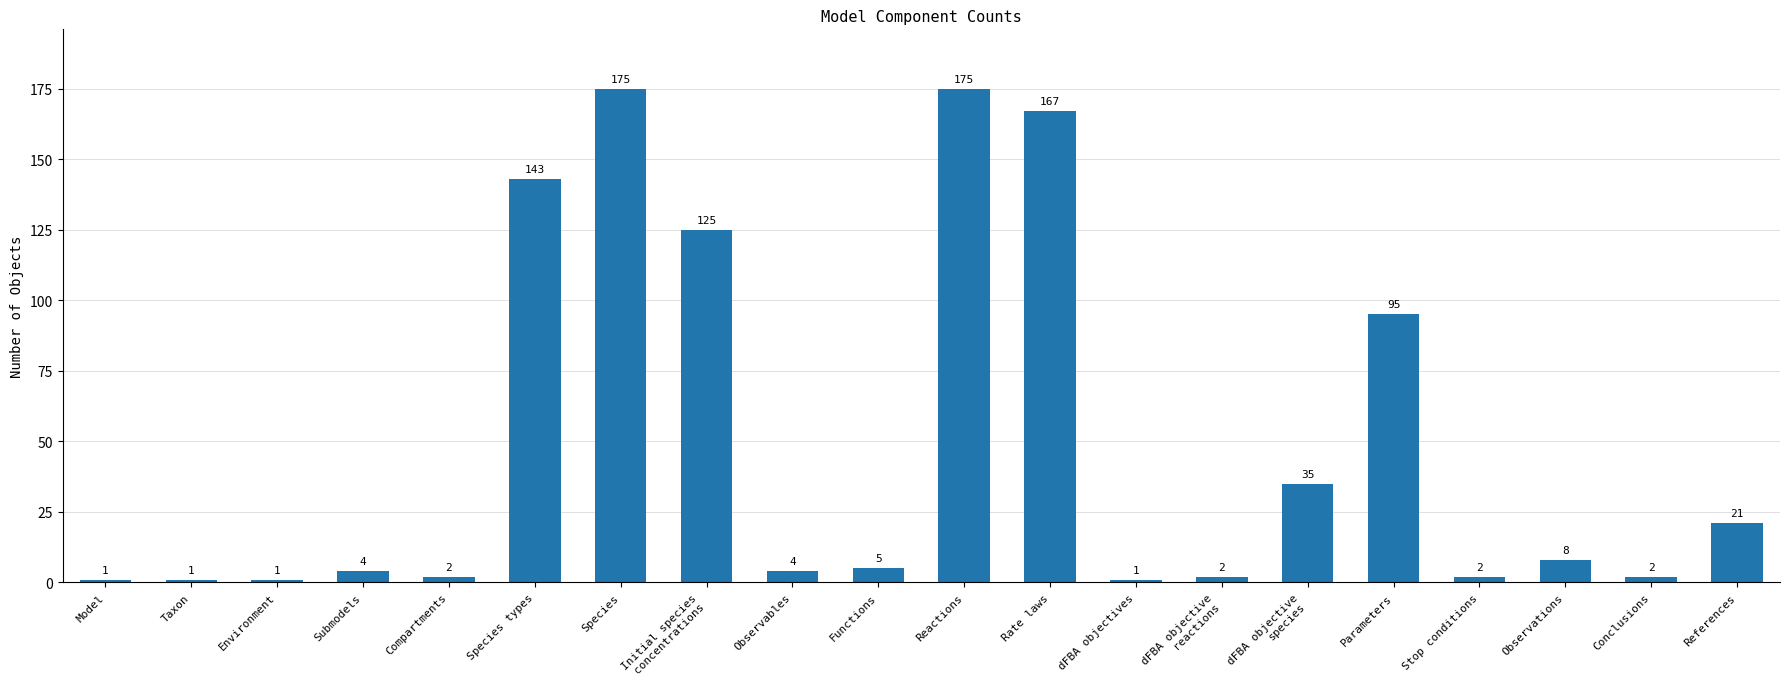

Reading left to right, extract all data points from this chart.

Model=1	Taxon=1	Environment=1	Submodels=4	Compartments=2	Species types=143	Species=175	Initial species
concentrations=125	Observables=4	Functions=5	Reactions=175	Rate laws=167	dFBA objectives=1	dFBA objective
reactions=2	dFBA objective
species=35	Parameters=95	Stop conditions=2	Observations=8	Conclusions=2	References=21